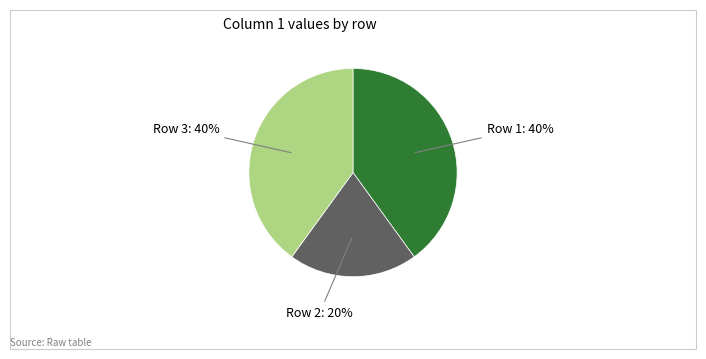

To the nearest percent, what is the difference between the largest and smallest slice percentages?

20%